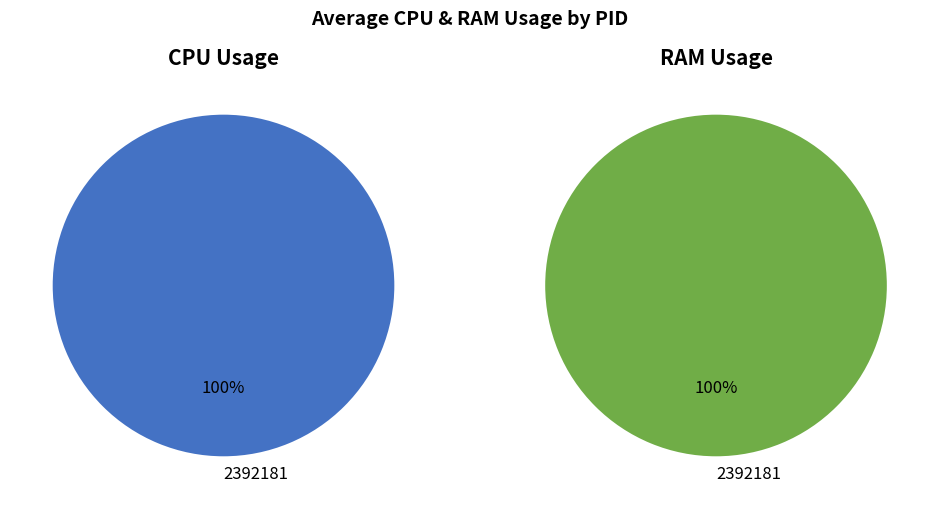

Do 2392181 and 2392121 together represent more than half of the pie?

Yes